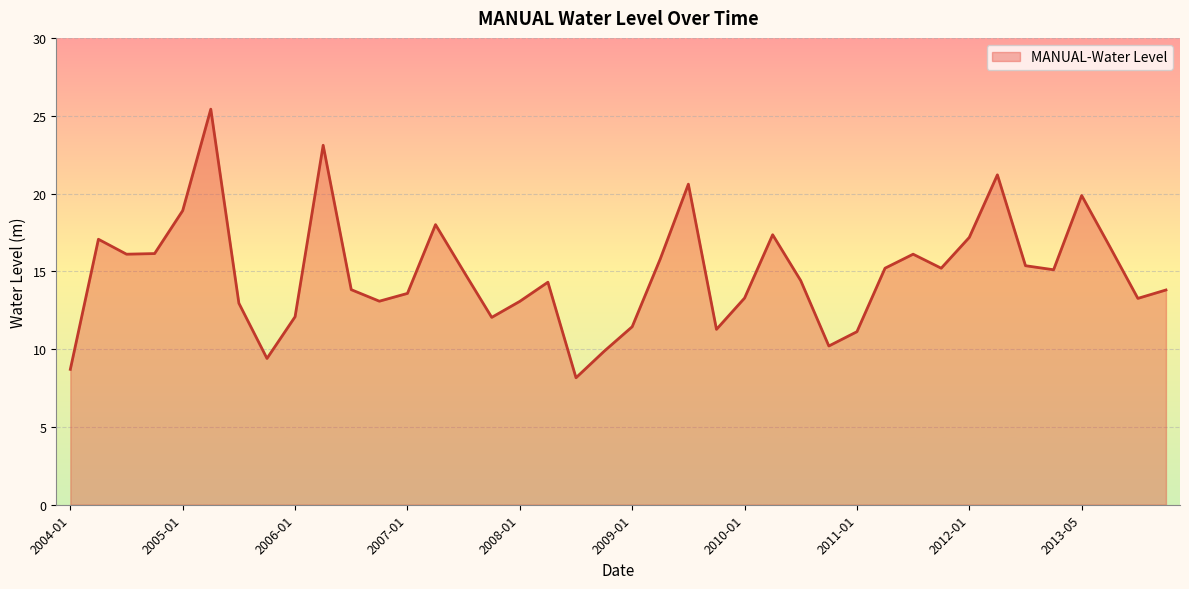

What is the difference between the maximum and minimum values?

17.3